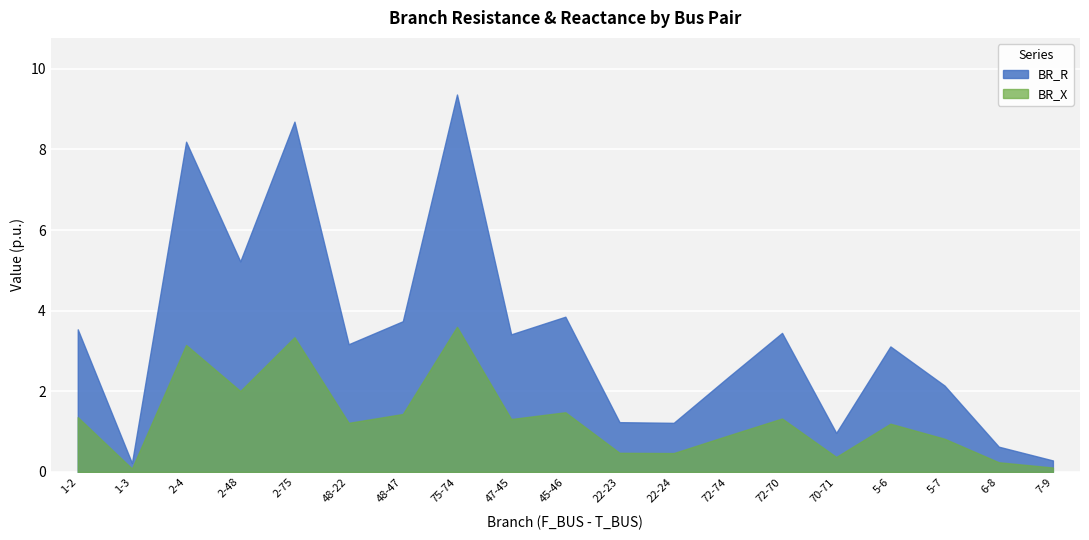

At which category is the sum across all series the highest?

75-74